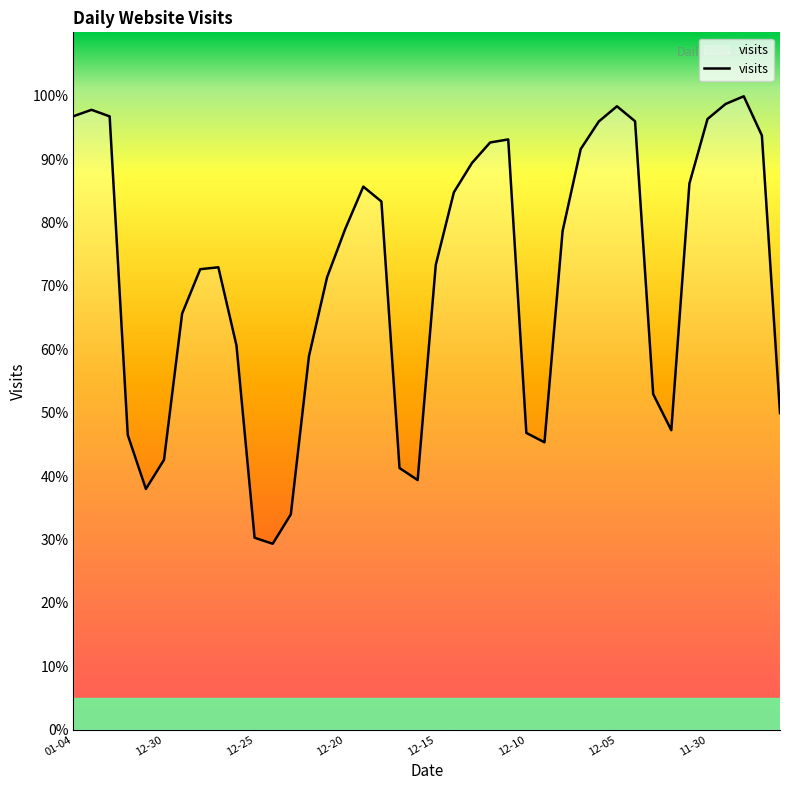

Reading left to right, what are all the values shown in this chart?

96765	97777	96740	46481	37968	42556	65626	72633	72937	60606	30269	29318	33956	58891	71352	78961	85659	83312	41267	39366	73314	84768	89393	92622	93104	46803	45323	78645	91586	95941	98334	95974	52933	47232	86143	96328	98703	99911	93723	49928